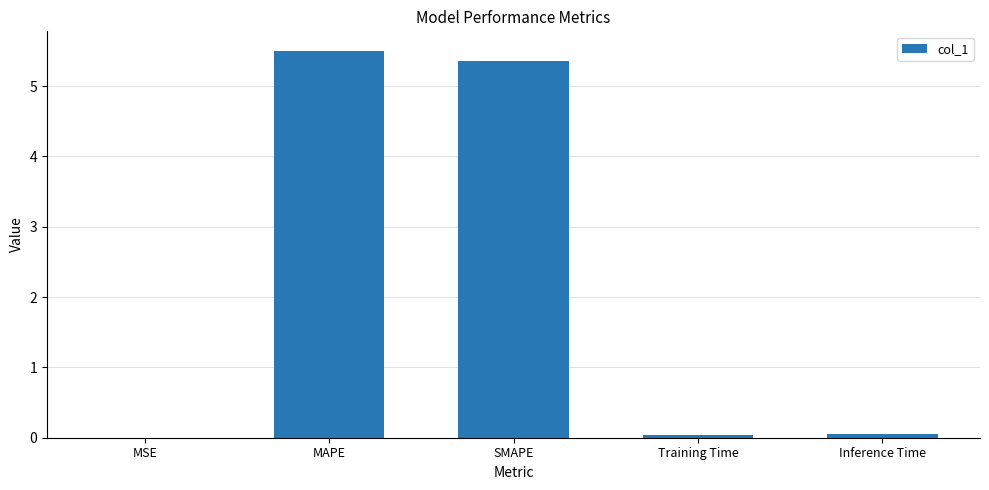

Read the value at SMAPE.

5.4